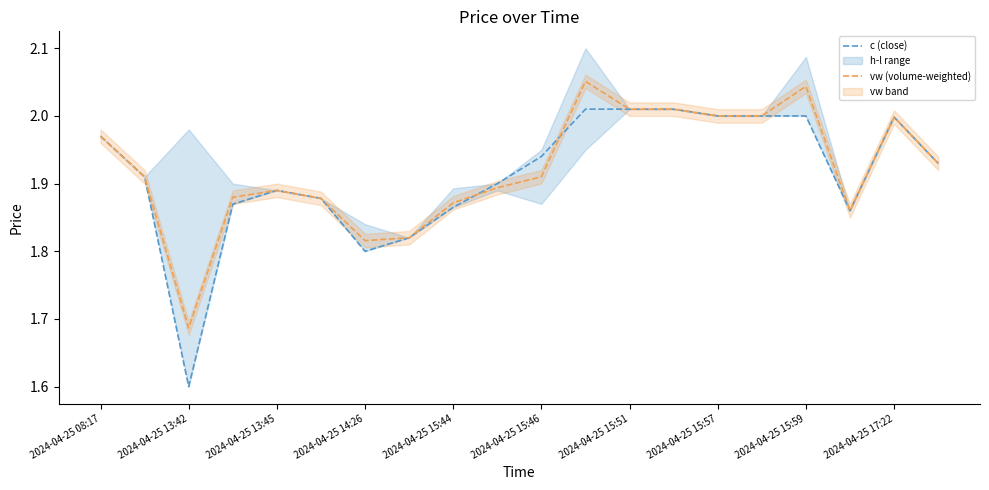

The vw (volume-weighted) series shows 2.7 at 2024-04-25 15:59. True or false?

False